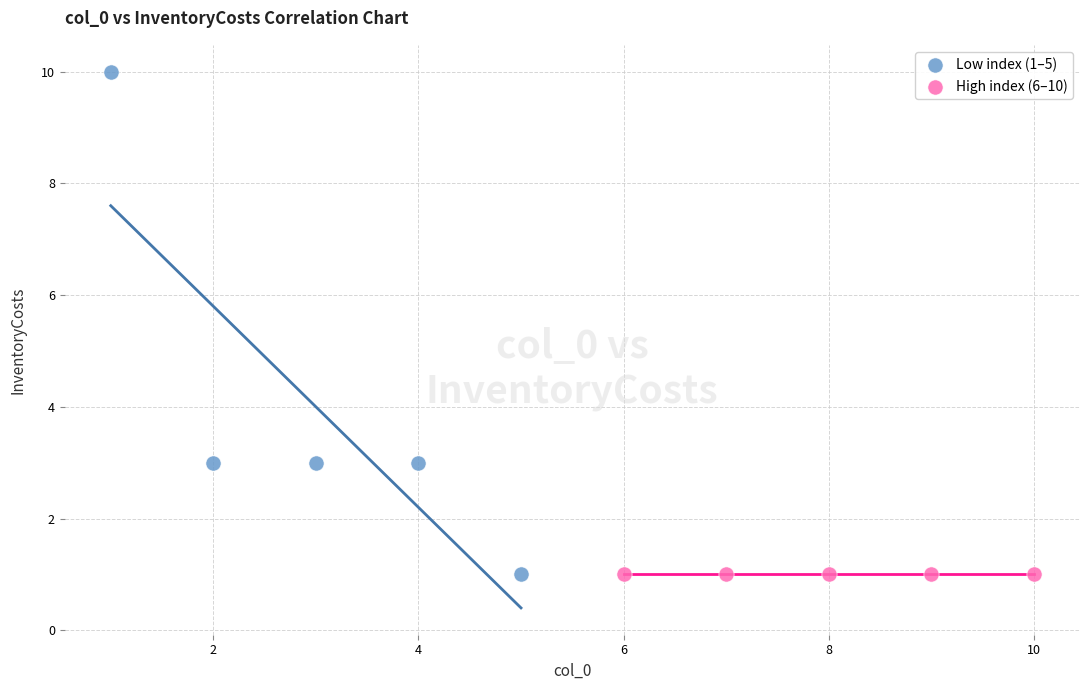

Which series reaches the maximum Y coordinate?

Low index (1–5)